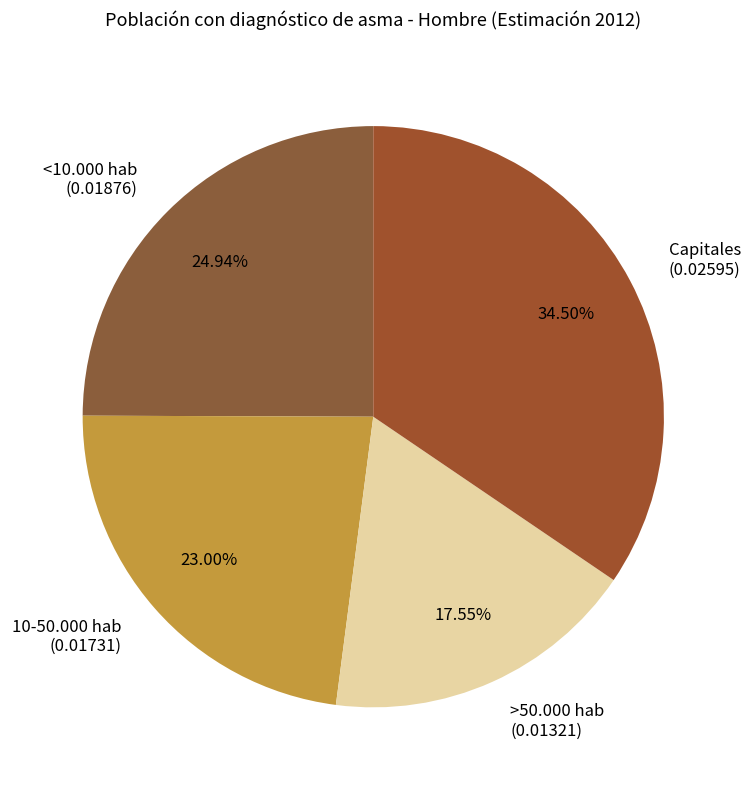

What percentage is the >50.000 hab slice, to the nearest percent?

18%